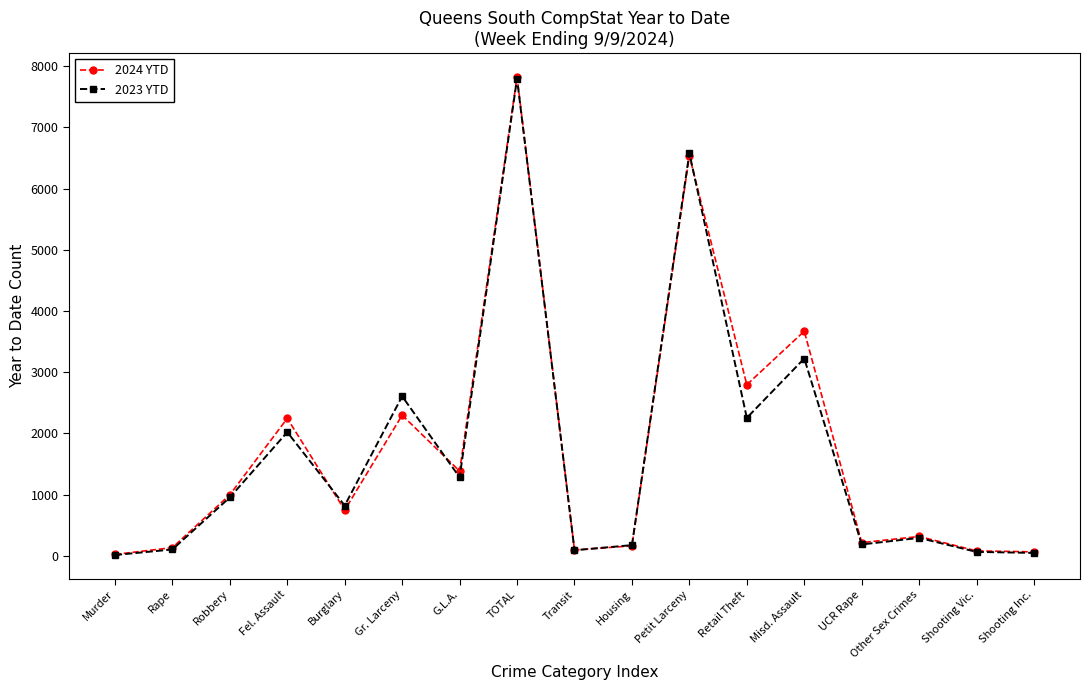

Where is the first local minimum for 2023 YTD?

Burglary